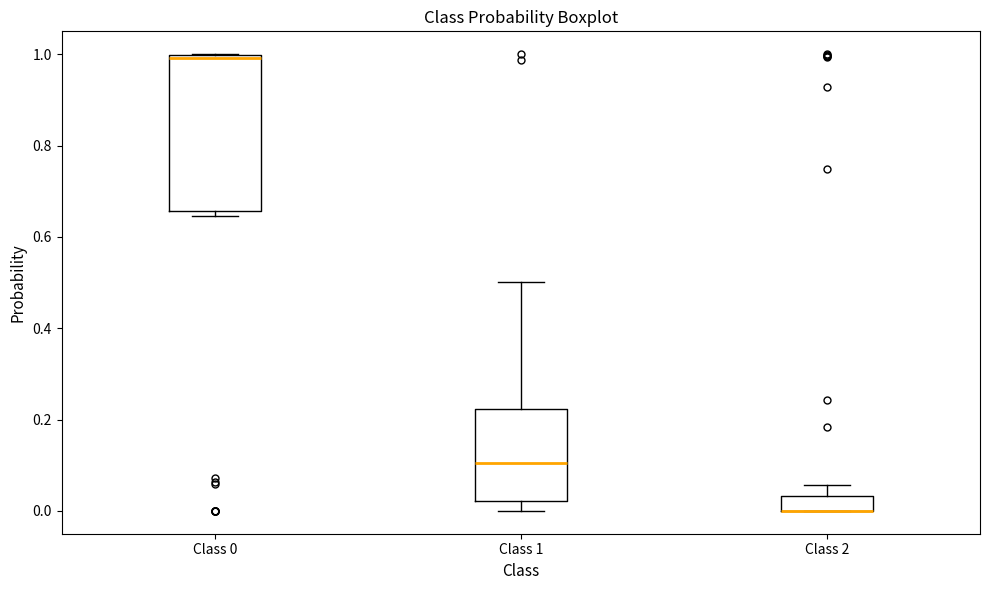

Reading left to right, read every box against the y-axis: the position of its median line, the range the box covers, and the ends of its whiskers. The values are not printed on the chart, so give them approximately, as read against the axis.

Class 0: median 1.00 (just below the box's upper edge), box 0.66 to 1.00, whiskers 0.64 to 1.00
Class 1: median 0.10, box 0.02 to 0.22, whiskers 0.00 to 0.50
Class 2: median 0.00 (drawn on the box's lower edge), box 0.00 to 0.04, whiskers 0.00 to 0.06